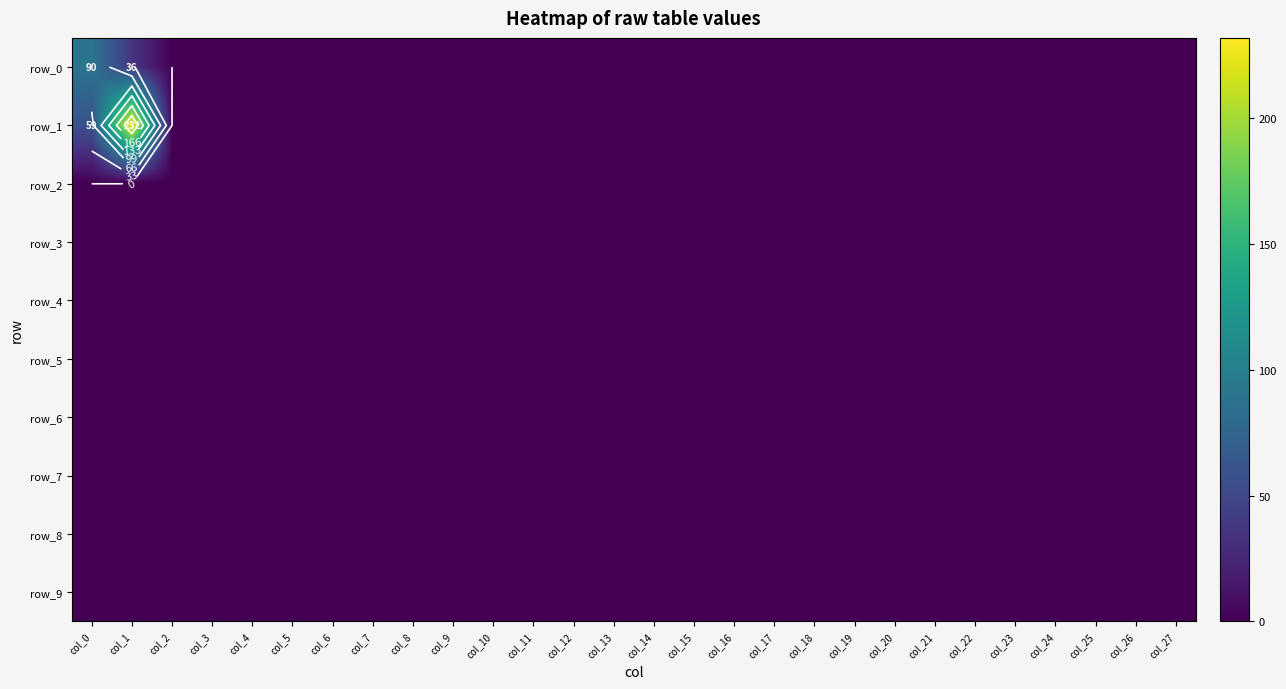

Which category has the highest value in the row_4 series?

col_0